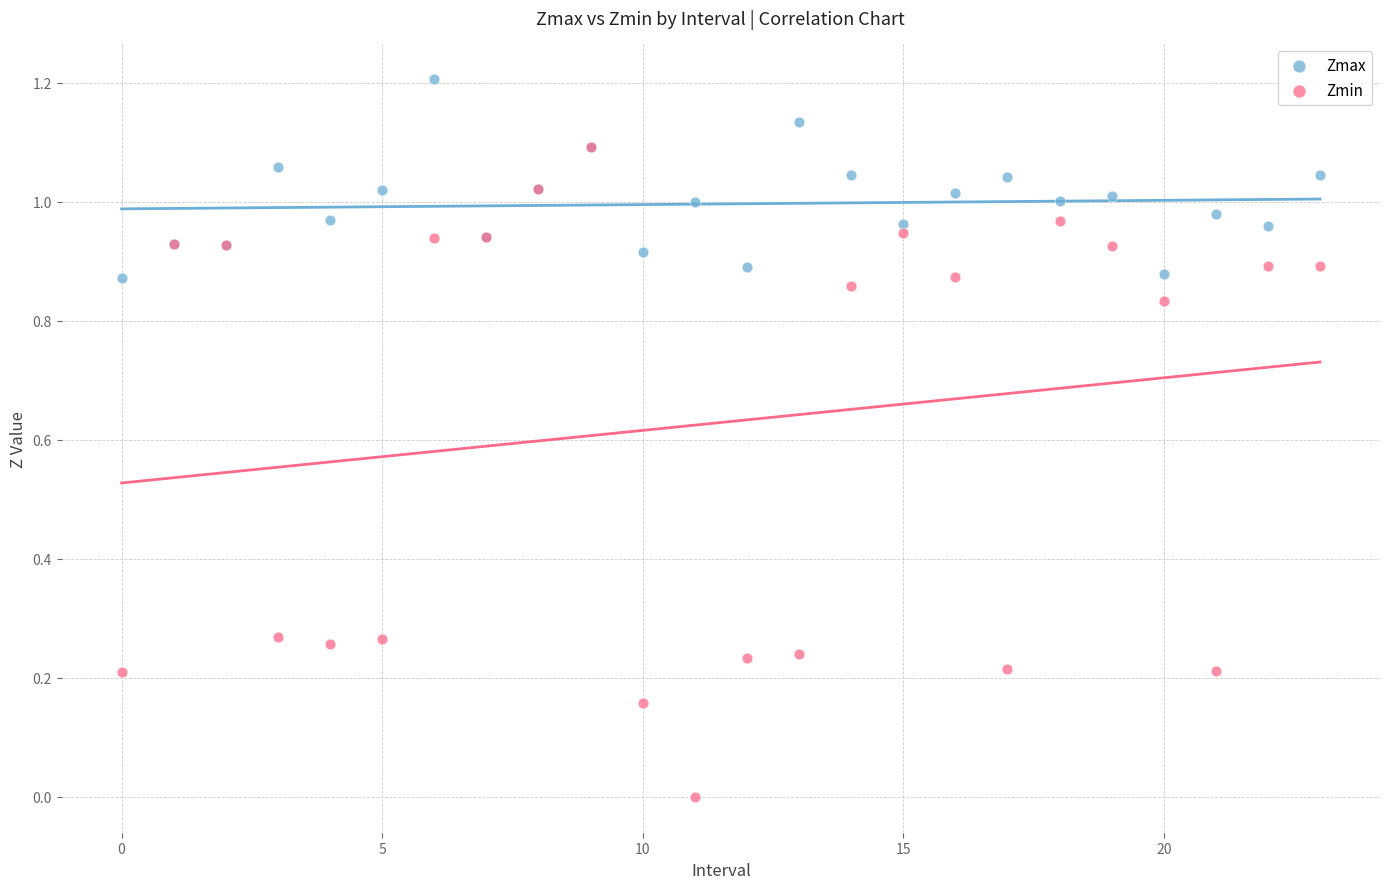

What are all the series names shown in the legend?

Zmax, Zmin